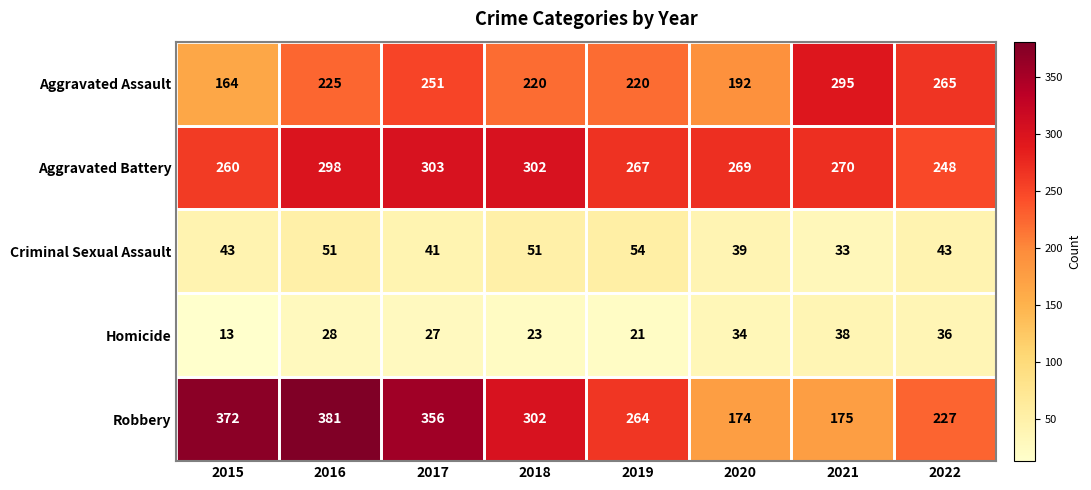

What is the approximate value of Aggravated Assault at 2020, to the nearest 5?

190